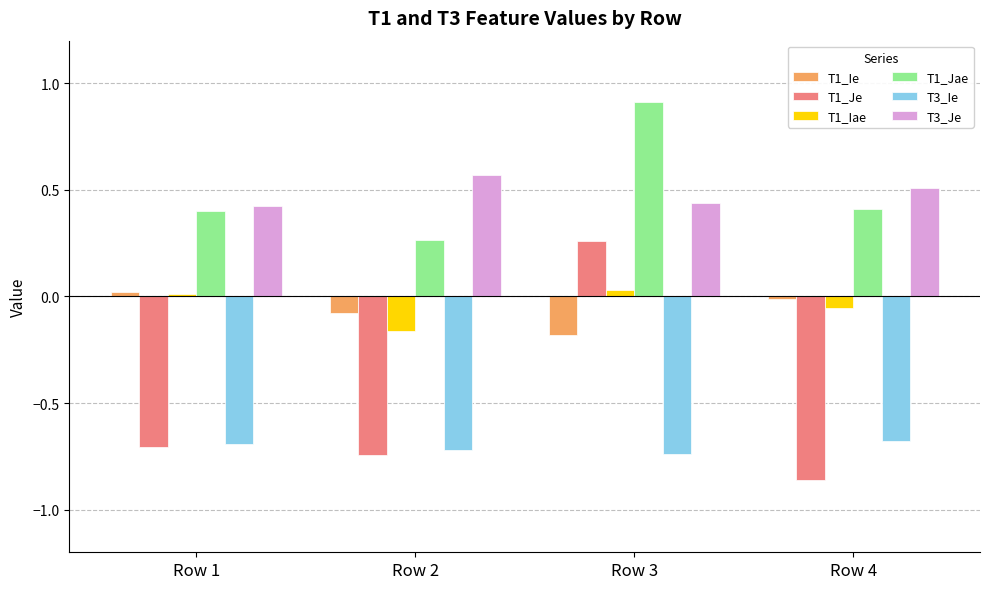

Is the value of T1_Ie at Row 3 greater than the value of T1_Iae at Row 3?

No